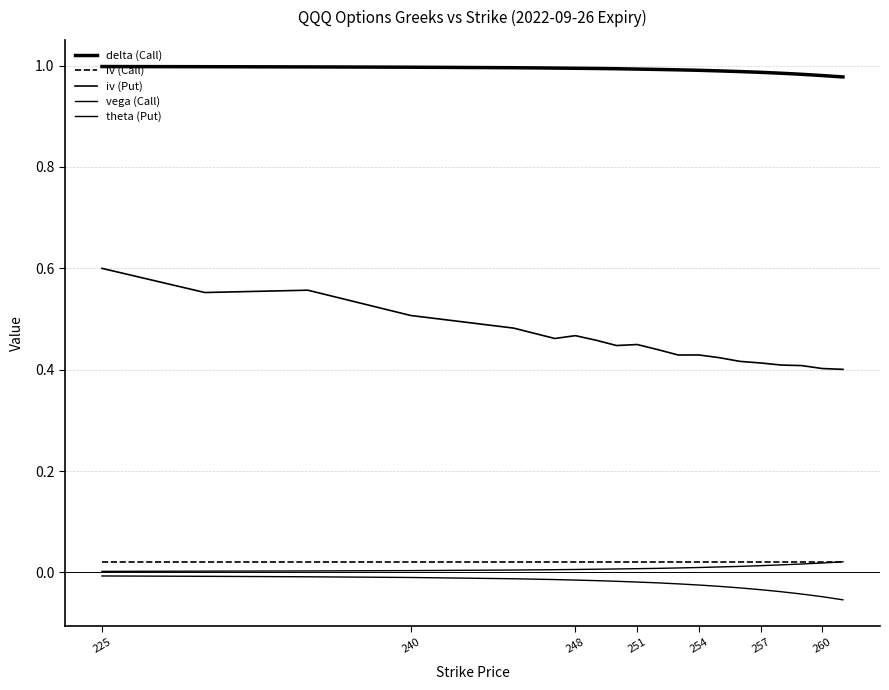

How many lines are shown in the chart?

5